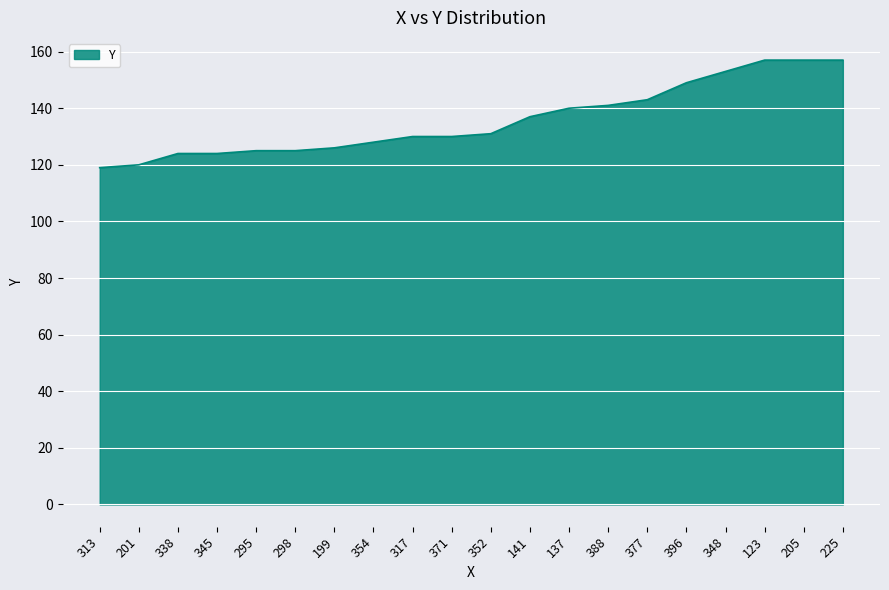

What position from the left is 348?

17